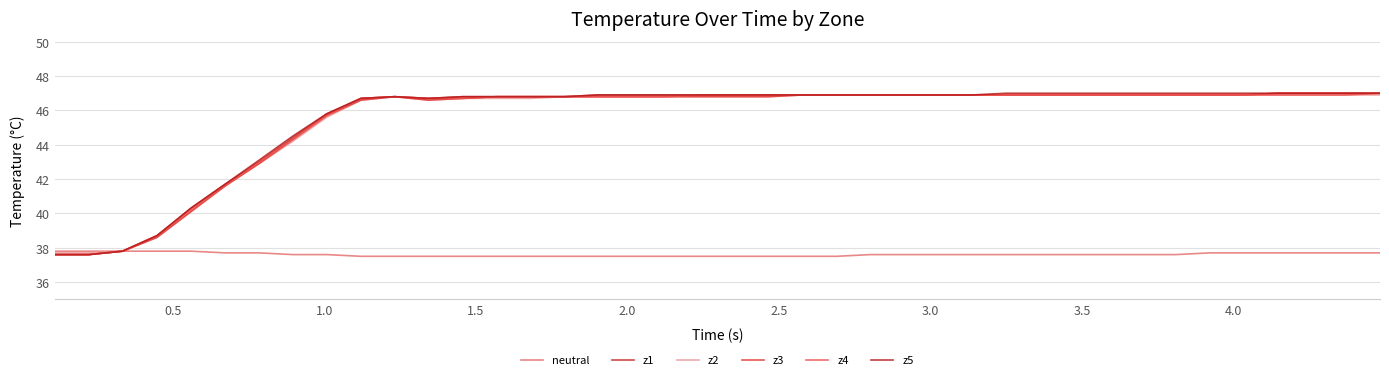

What is the sum of all neutral values?

1504.3